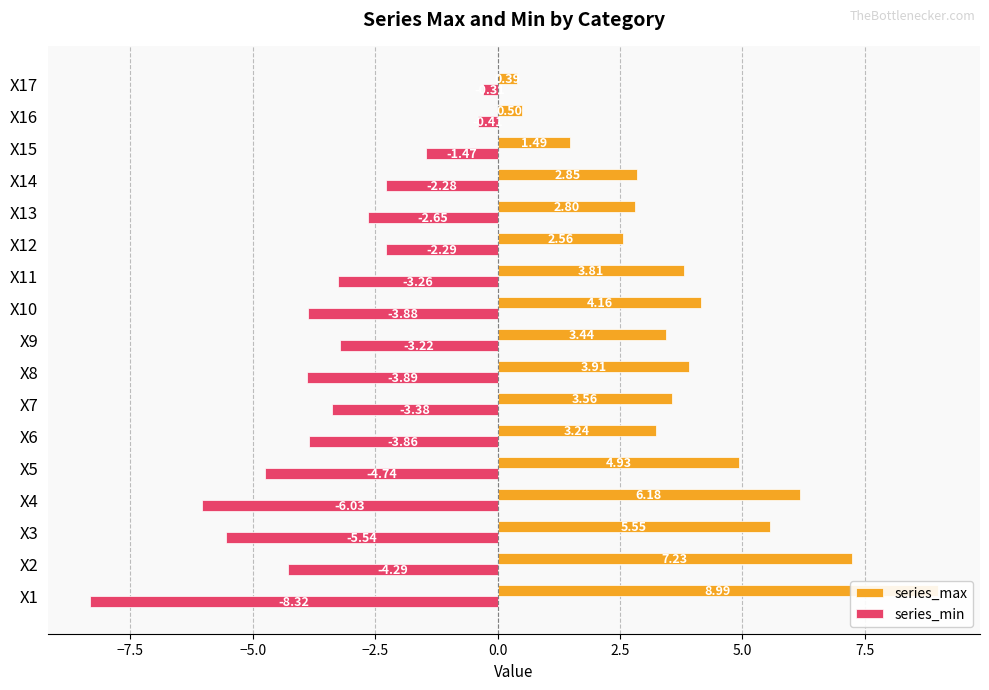

What is the lowest value of the series_max series?

0.4